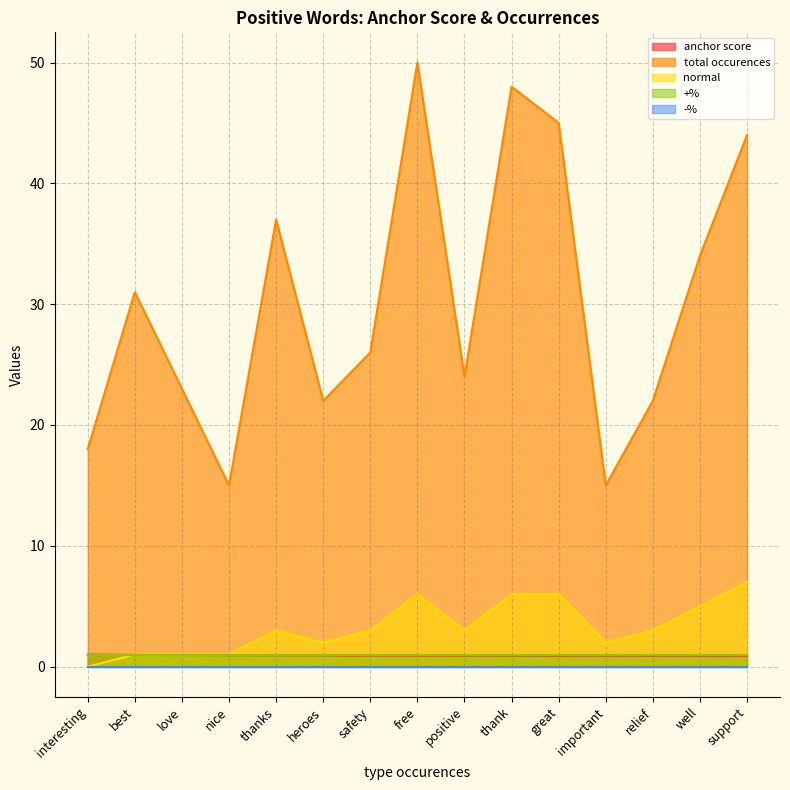

True or false: anchor score and total occurences intersect in this chart.

False